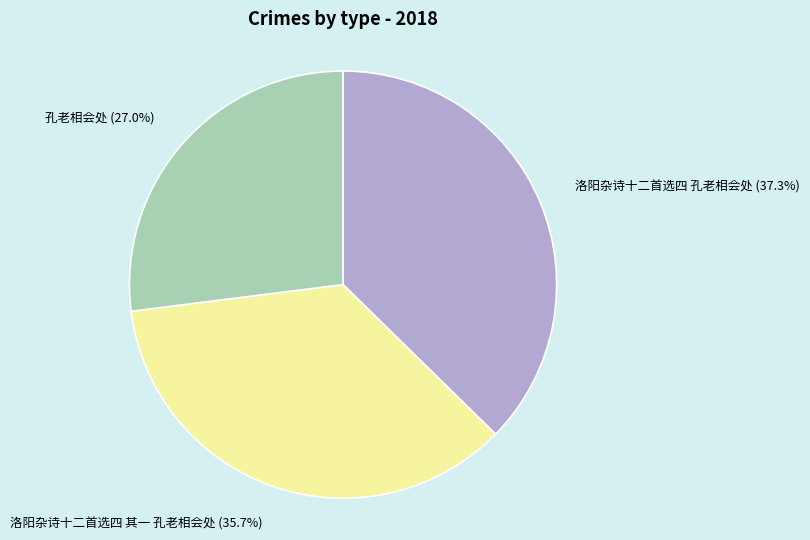

The 孔老相会处 slice represents 15% of the pie. True or false?

False